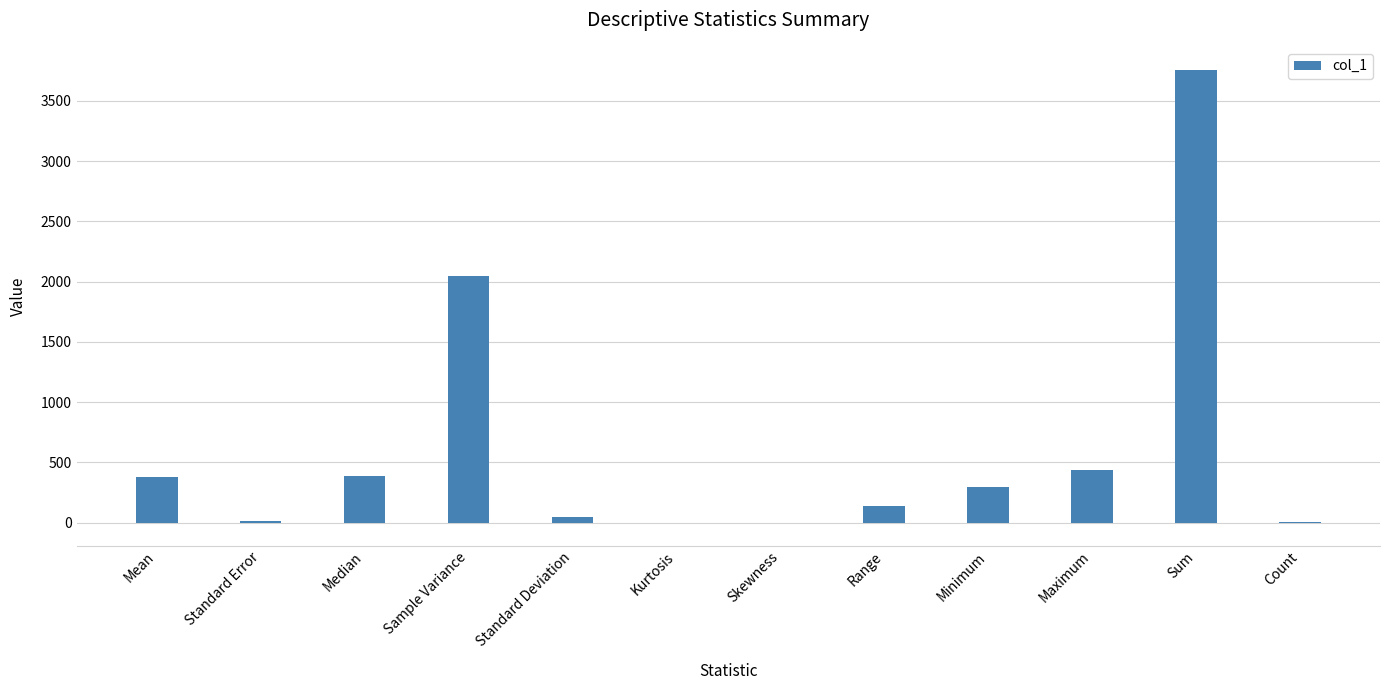

Is it true that the value at Maximum is 440.0?

True